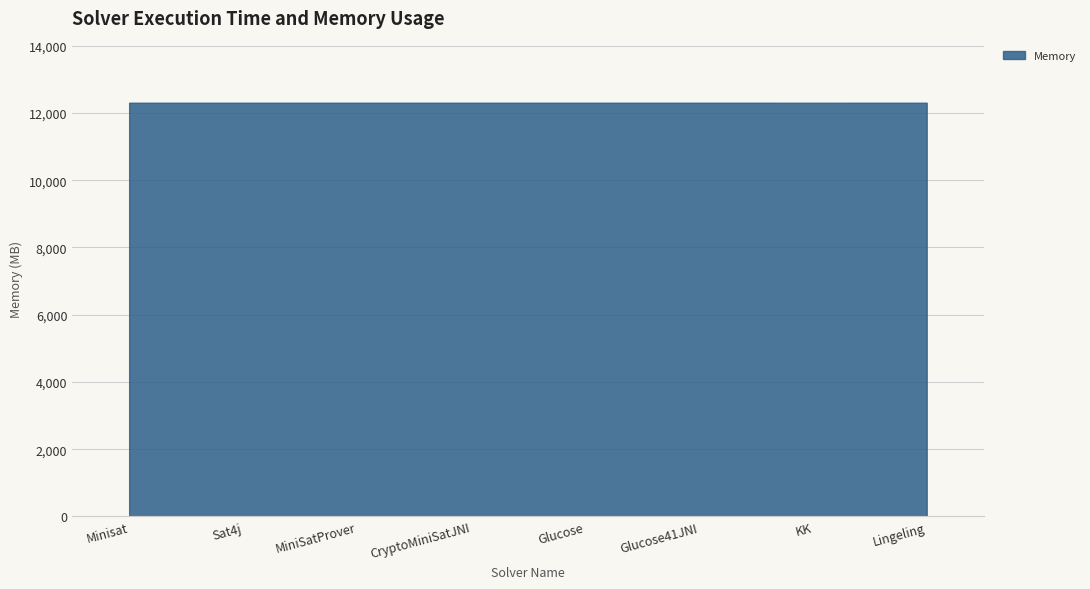

The value at Lingeling is 12303. True or false?

True